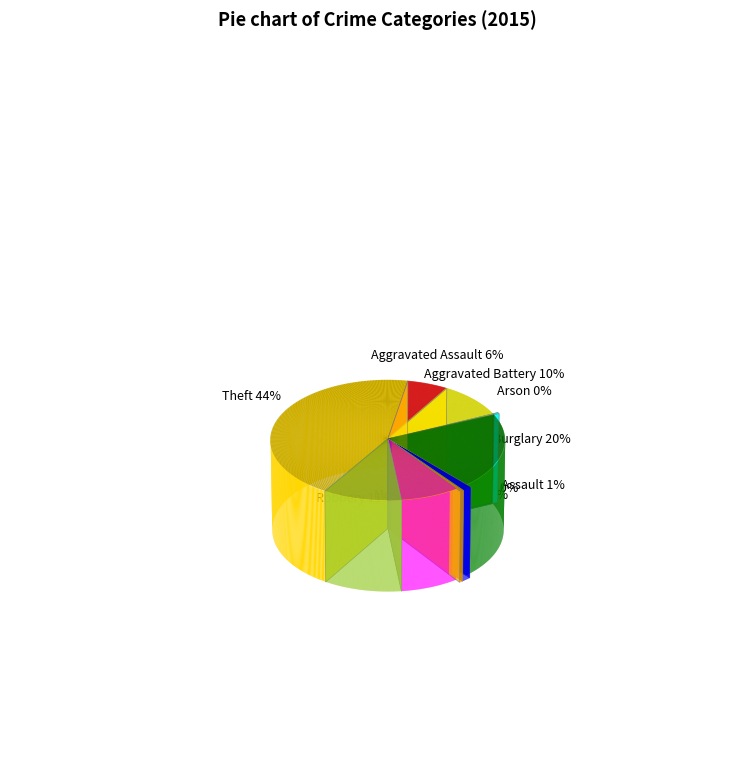

Is Homicide the majority of the pie?

No